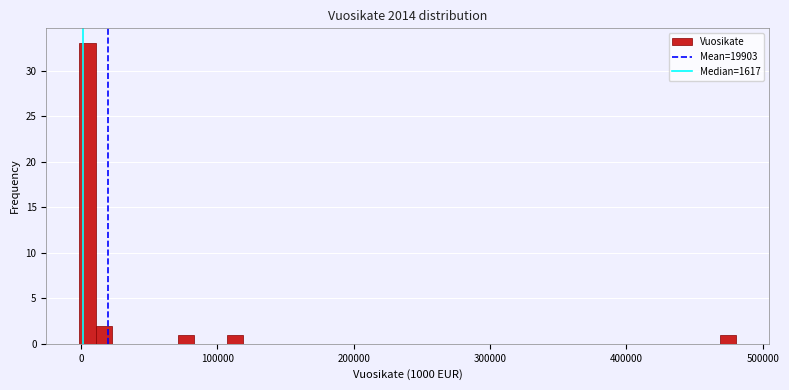

Around what value on the x-axis is the tallest bar? Give the approximate position of its centre, as read against the axis.

0